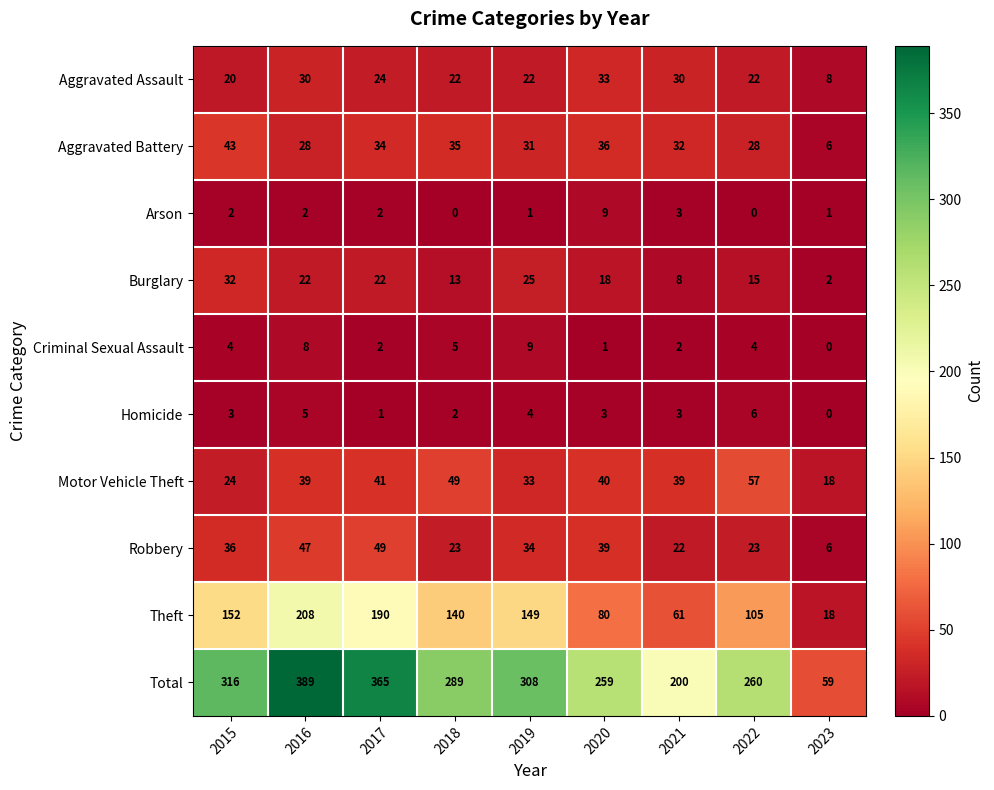

Count the number of data series in this chart.

10